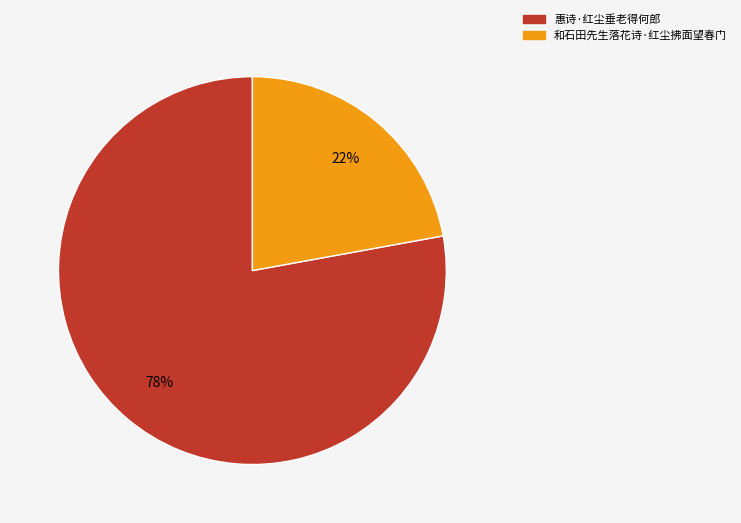

What is the majority slice?

惠诗·红尘垂老得何郎